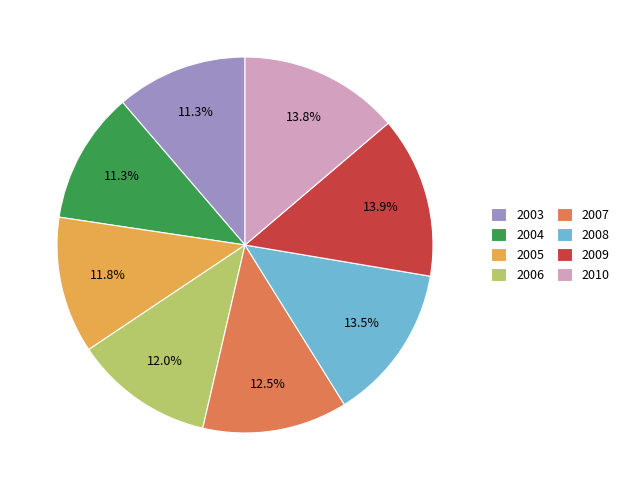

Do 2004 and 2009 together represent more than half of the pie?

No